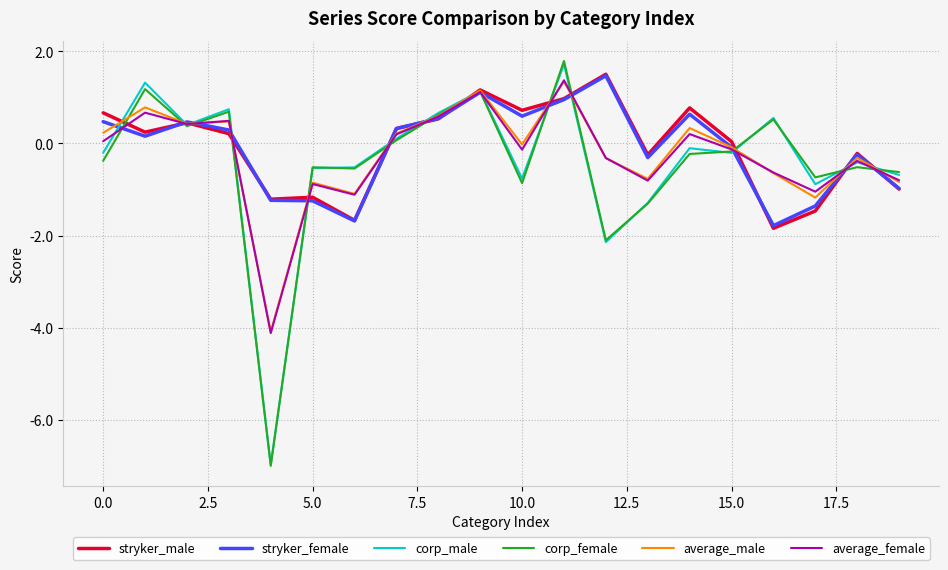

Which series has the widest spread of values?

corp_female